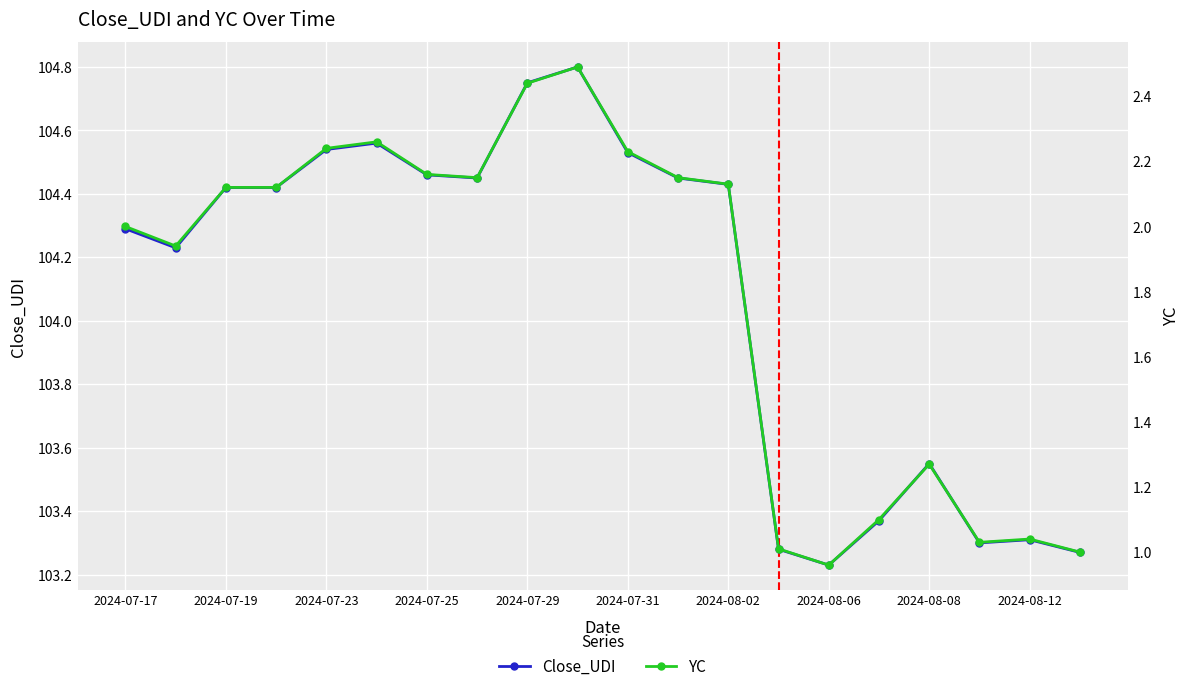

How many categories are shown in the chart?

20